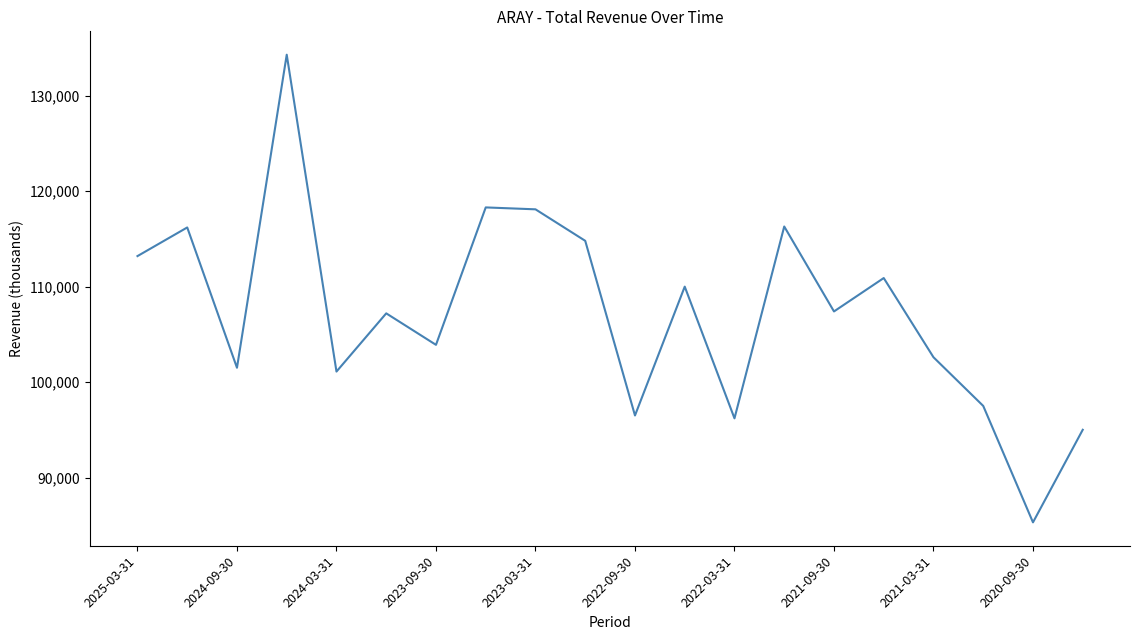

What is the minimum value shown in the chart?

85300